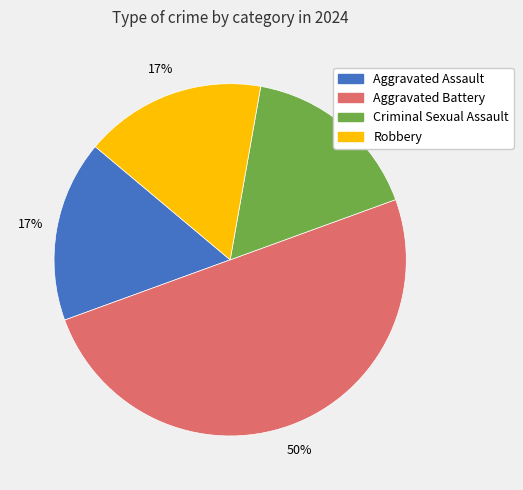

What is the ratio of the value at Aggravated Assault to the value at Robbery?

1.0